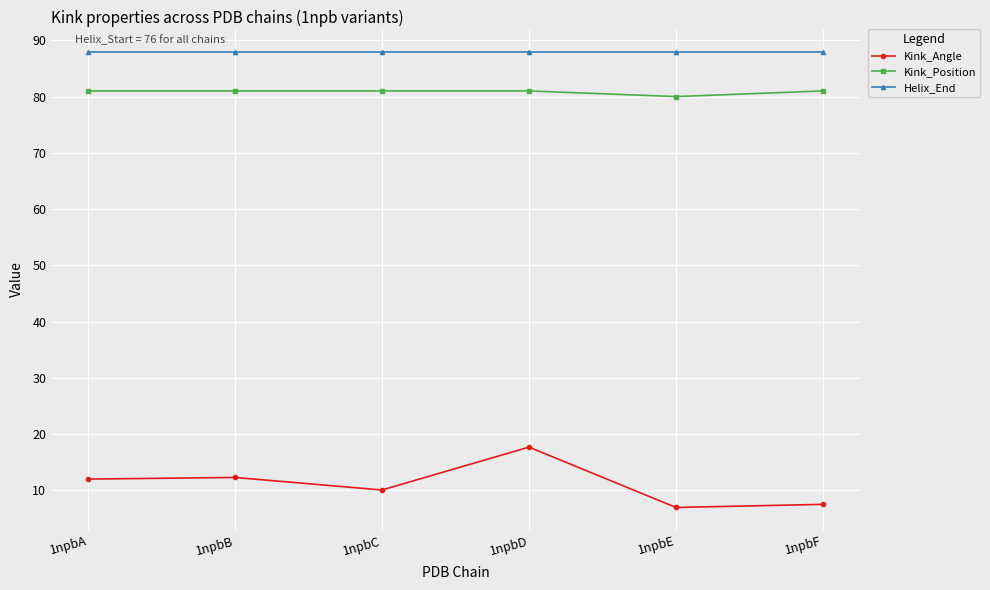

True or false: Helix_End and Kink_Angle intersect in this chart.

False